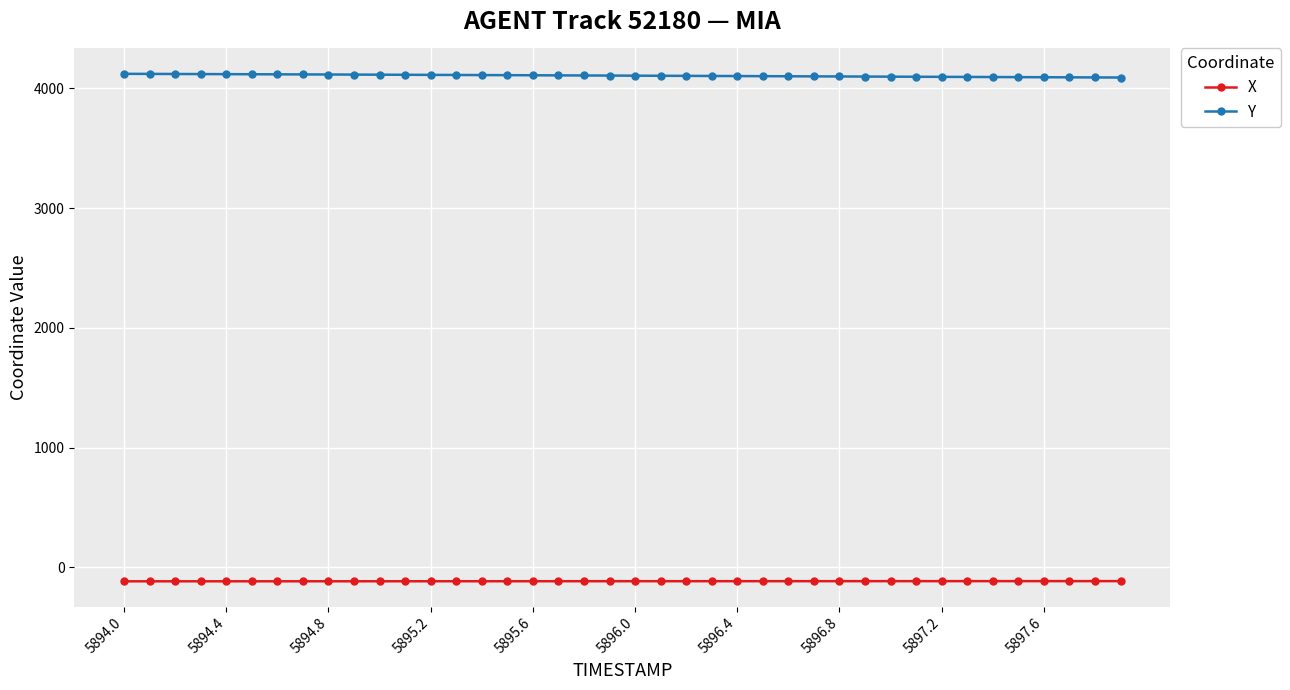

At how many categories does at least one series exceed 1716?

40